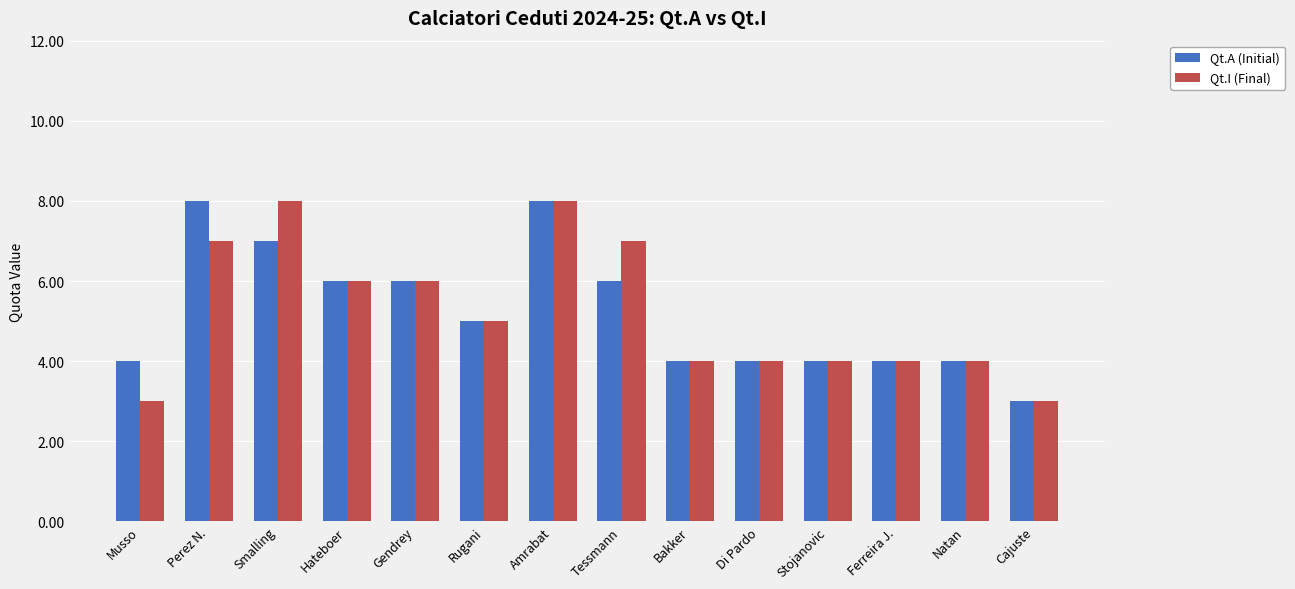

Is the value of Qt.A (Initial) at Ferreira J. greater than the value of Qt.I (Final) at Perez N.?

No